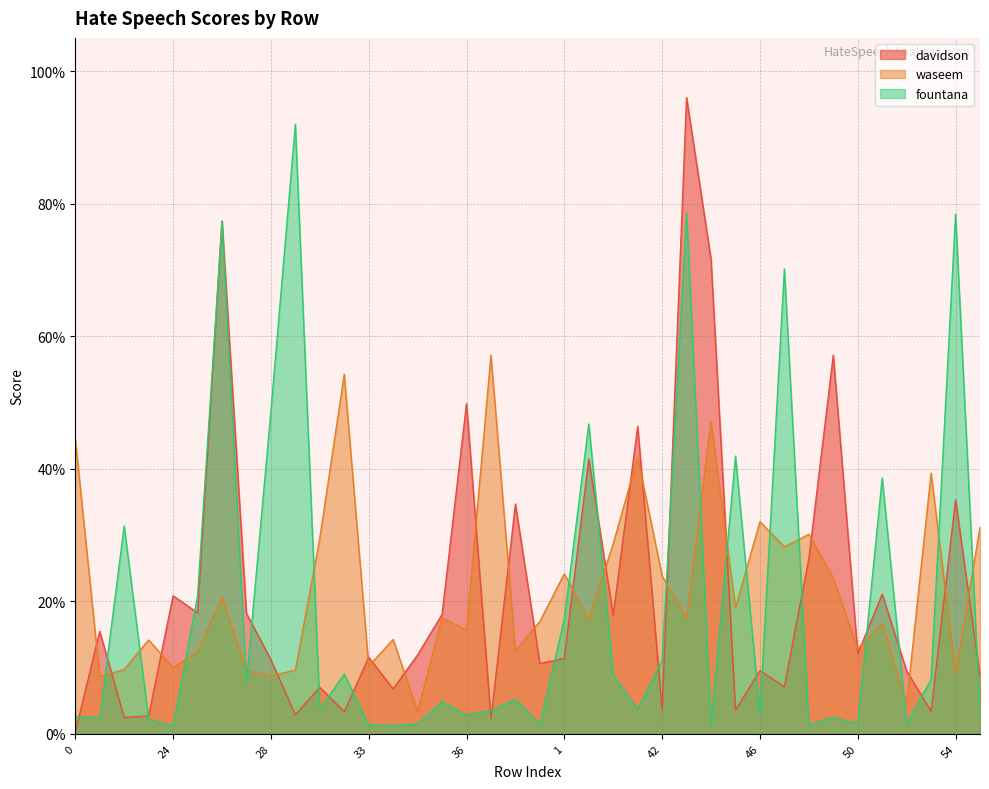

What is the difference between the highest and lowest values at 26?

0.6